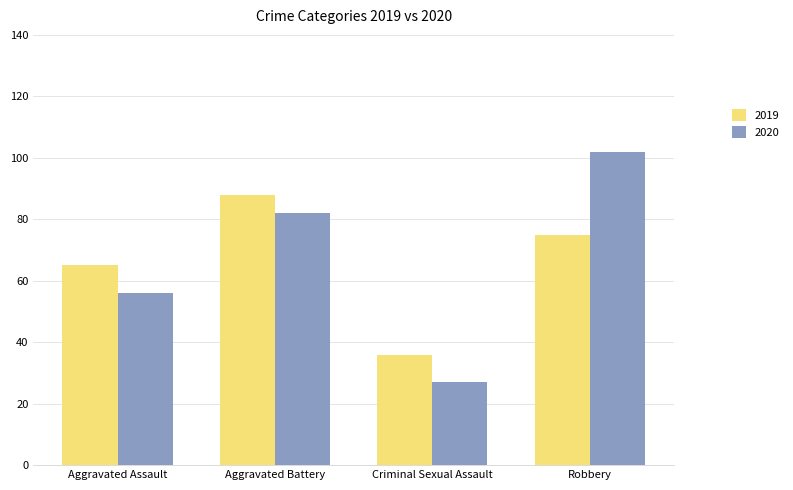

At which category is the sum across all series the highest?

Robbery